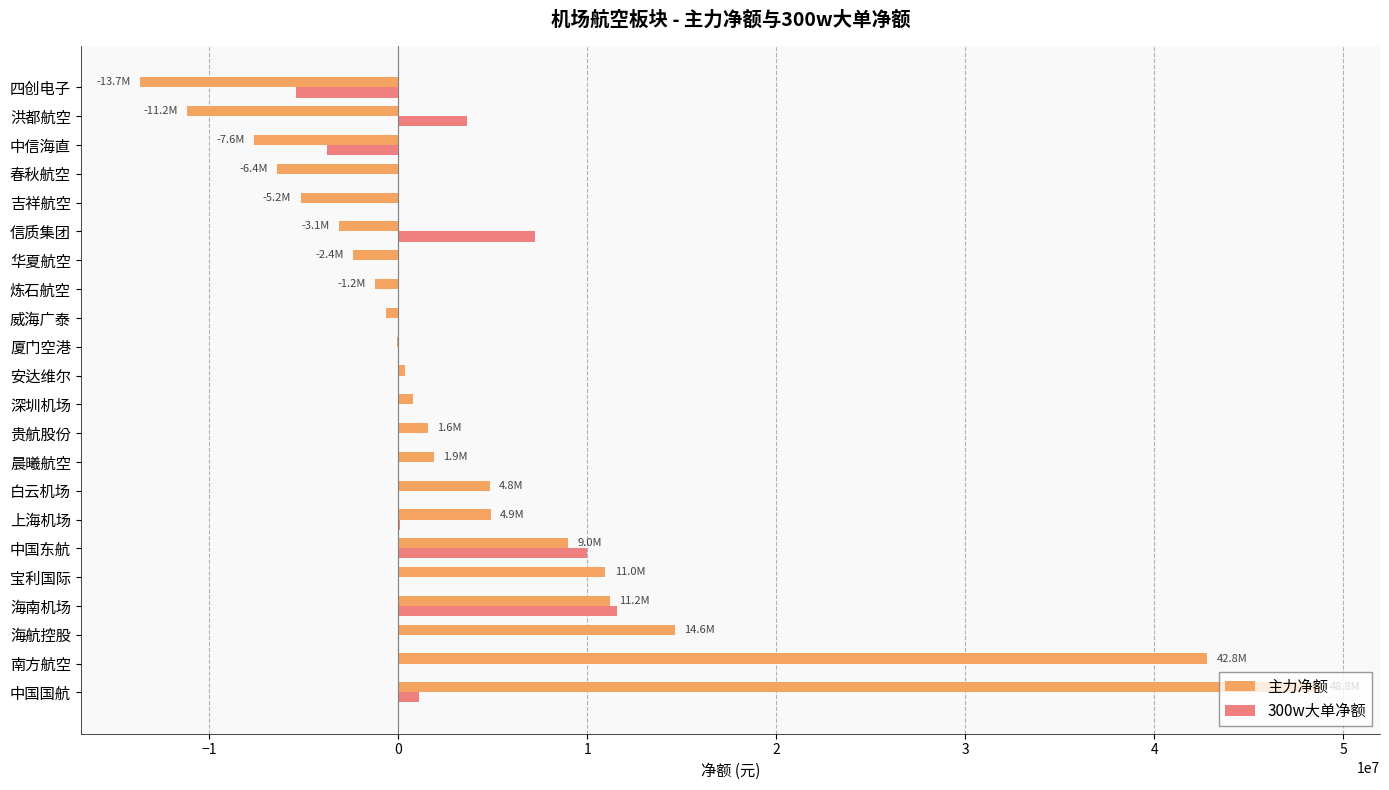

Which series has the largest total across all categories?

主力净额